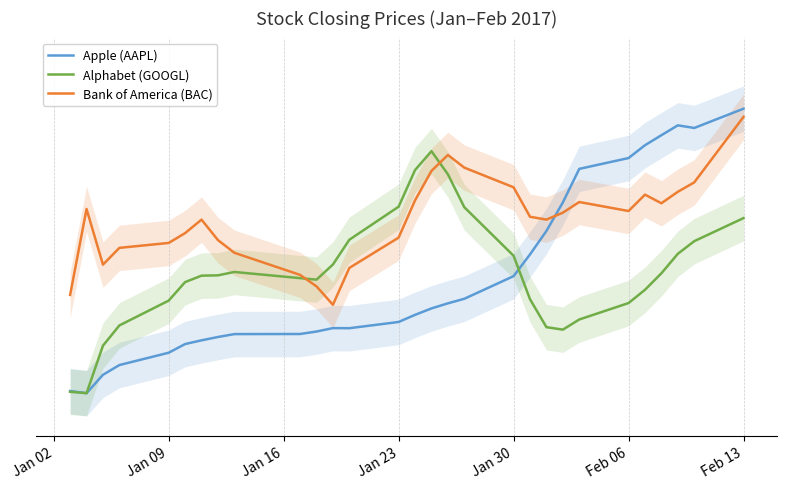

In Bank of America (BAC), how many points are higher than both neighbors (excluding endpoints)?

5